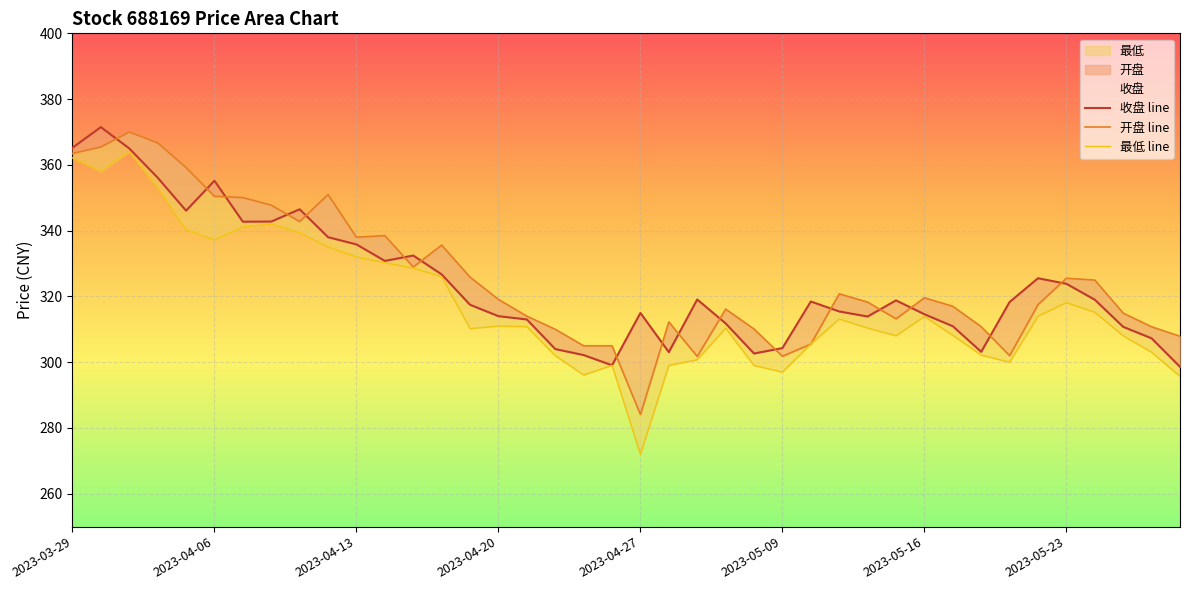

Which series has the largest total across all categories?

开盘 line